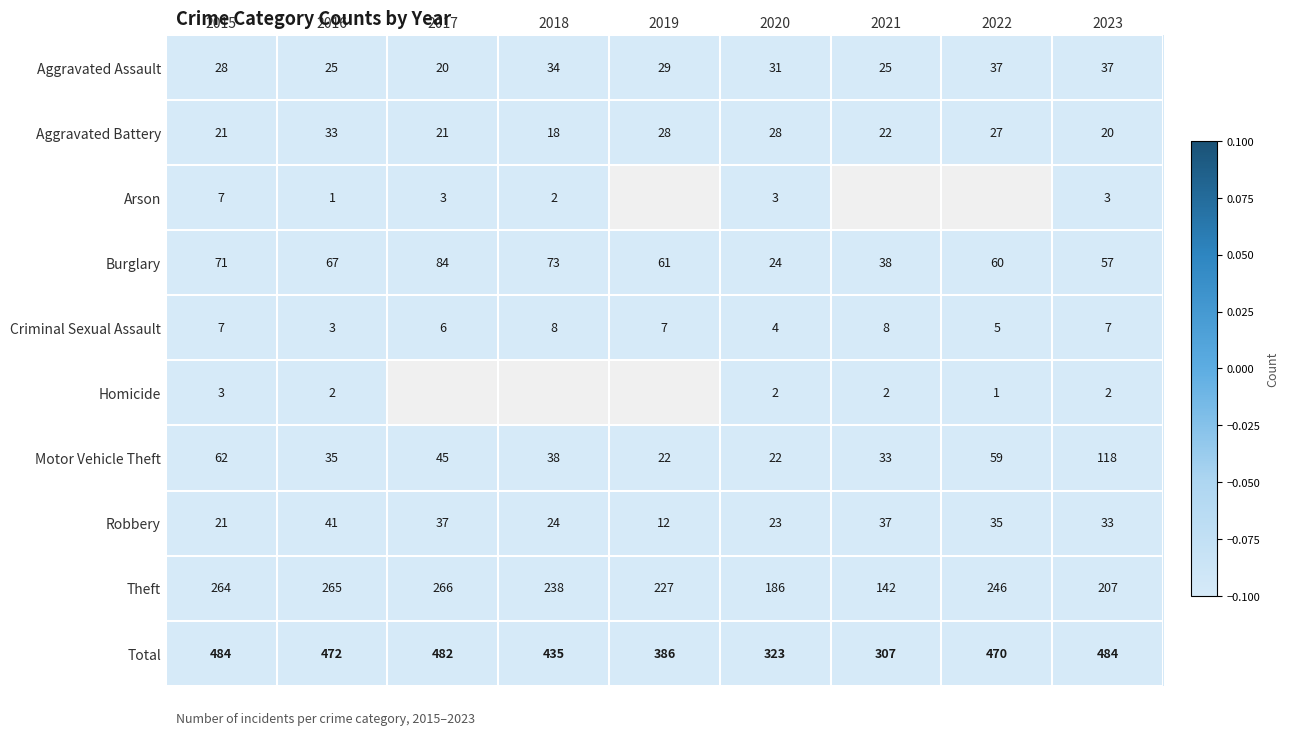

What is the minimum value shown in the chart?

1.0